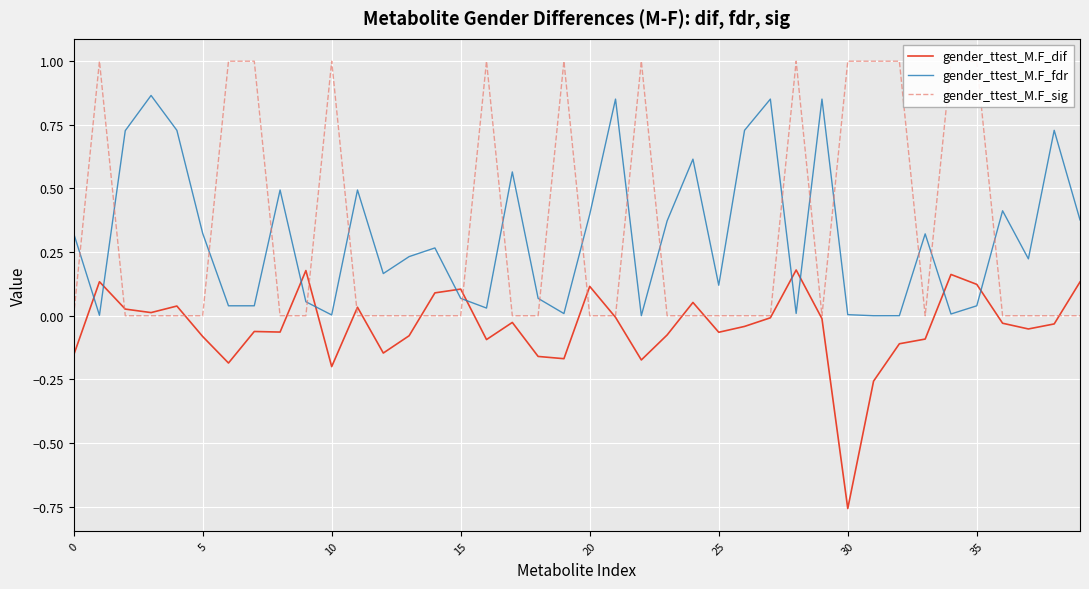

The value of gender_ttest_M.F_dif at 10 is -0.1. True or false?

False